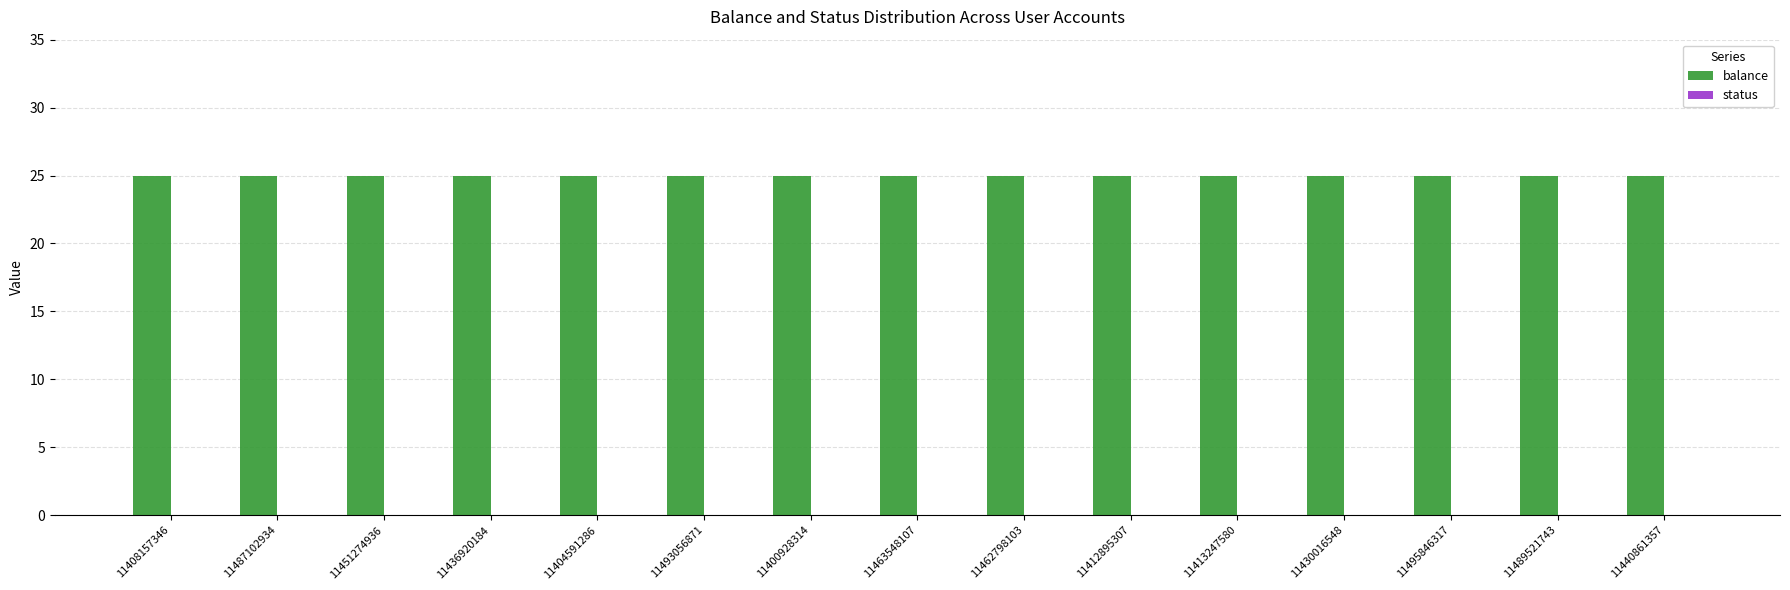

The value of status at 11495846317 is 0. True or false?

True